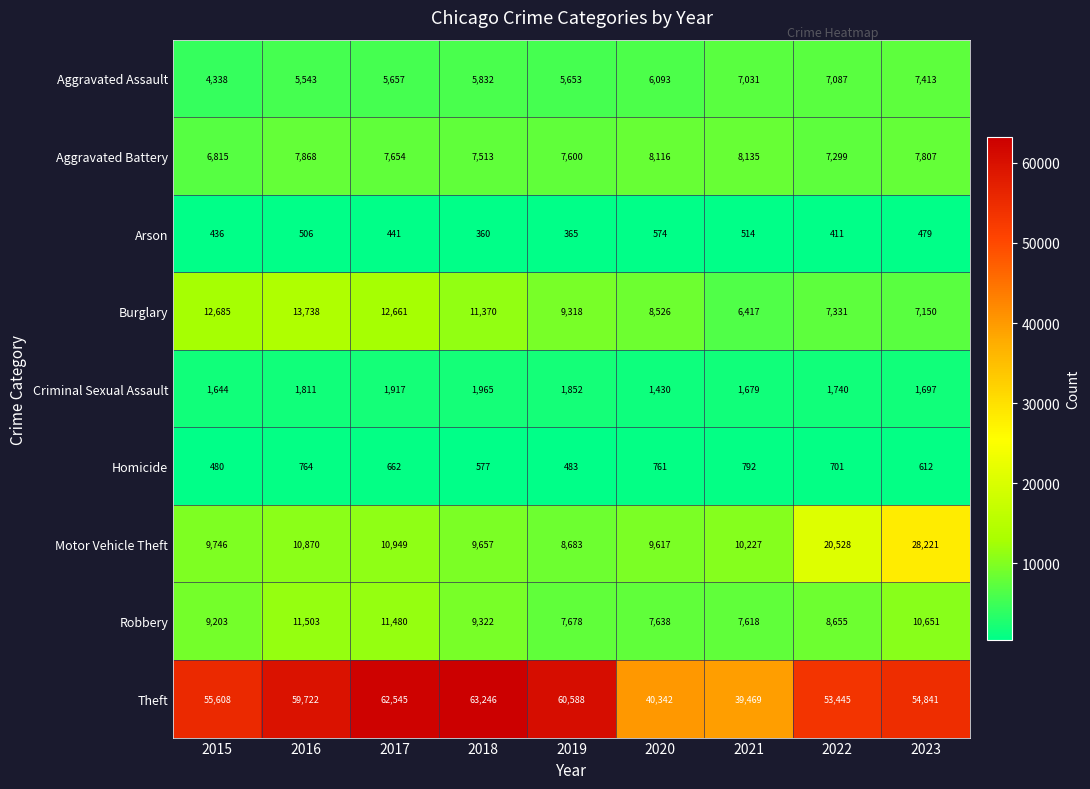

The Robbery series shows 8655 at 2022. True or false?

True